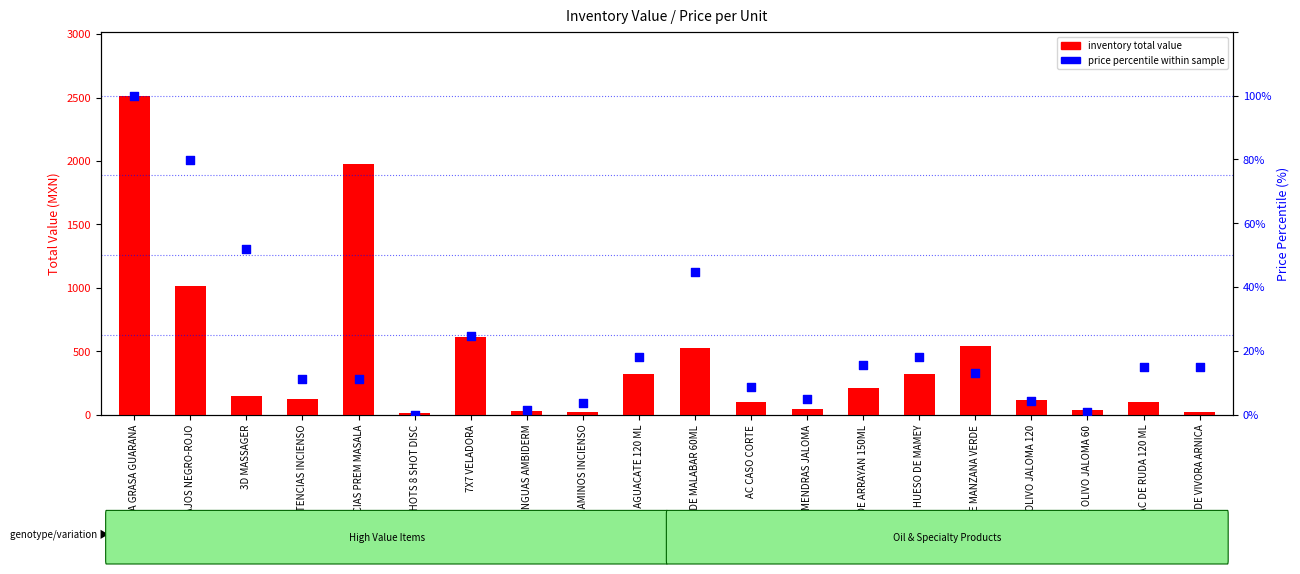

What are all the series names shown in the legend?

inventory total value, price percentile within sample